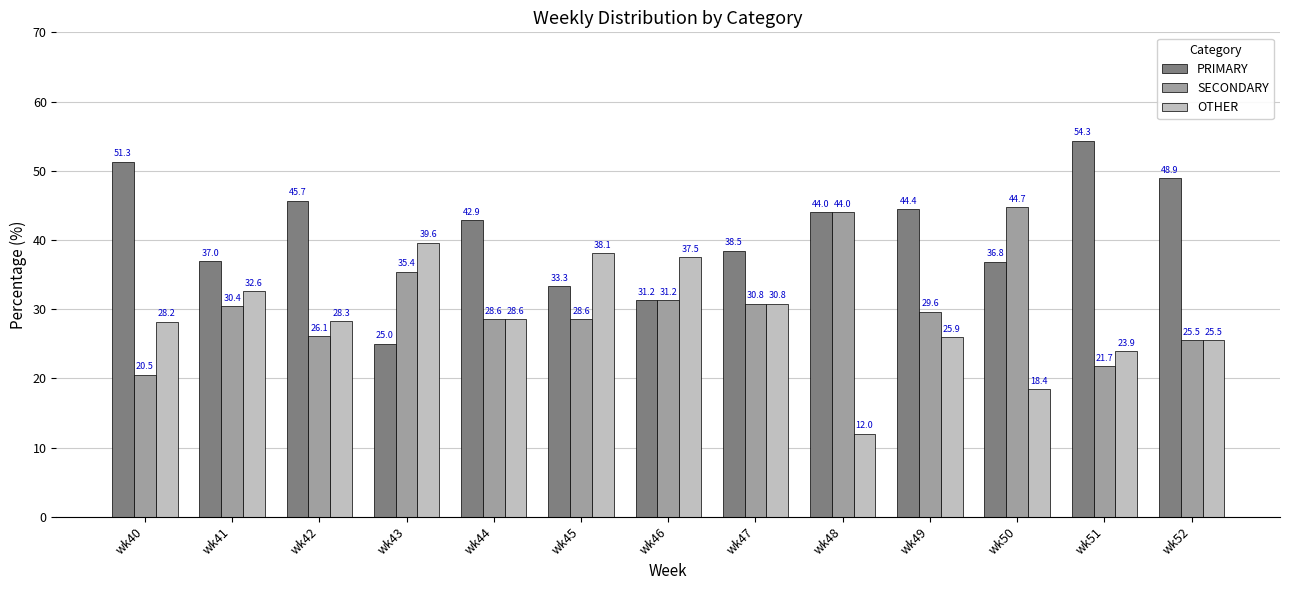

List the series in order of their overall mean, lowest first.

OTHER, SECONDARY, PRIMARY